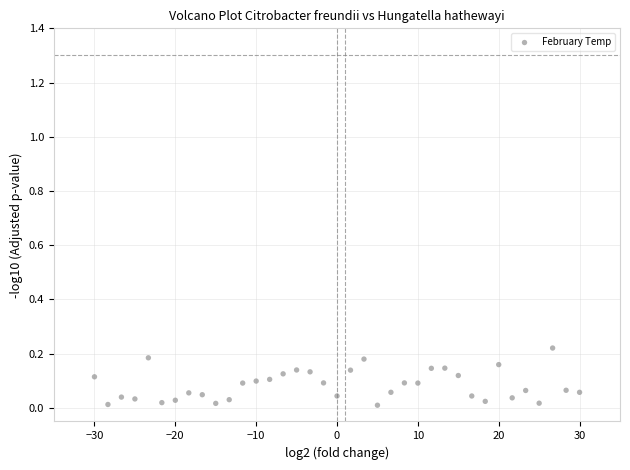

What is the range of X values (max minus min)?

60.0